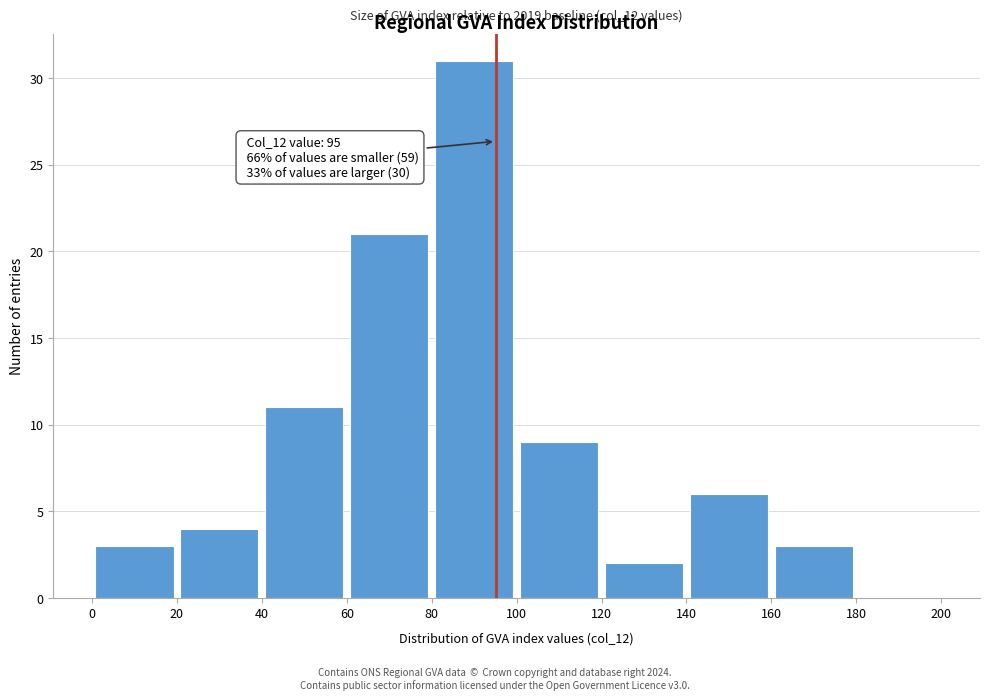

Which range on the x-axis has the tallest bar?

80 to 100